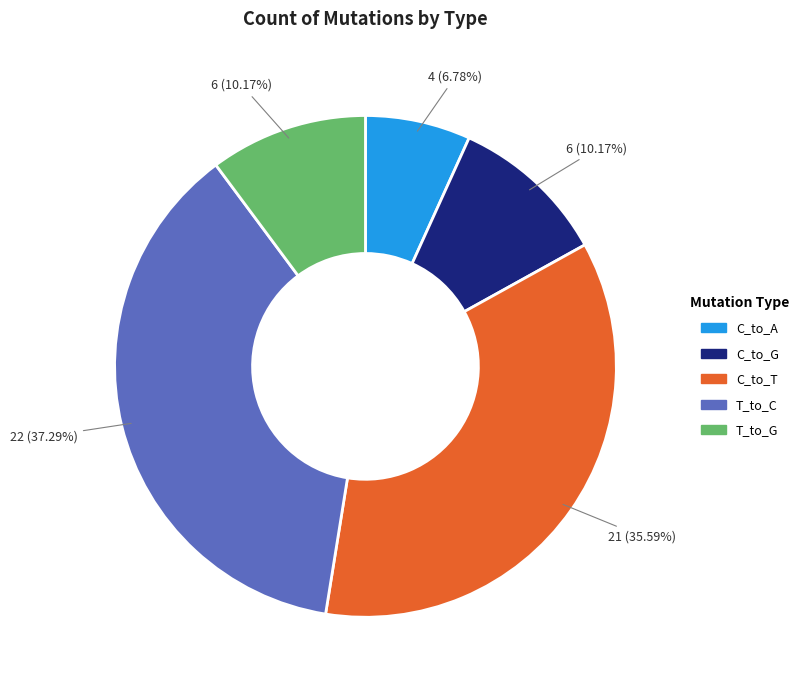

The C_to_A slice represents 15% of the pie. True or false?

False